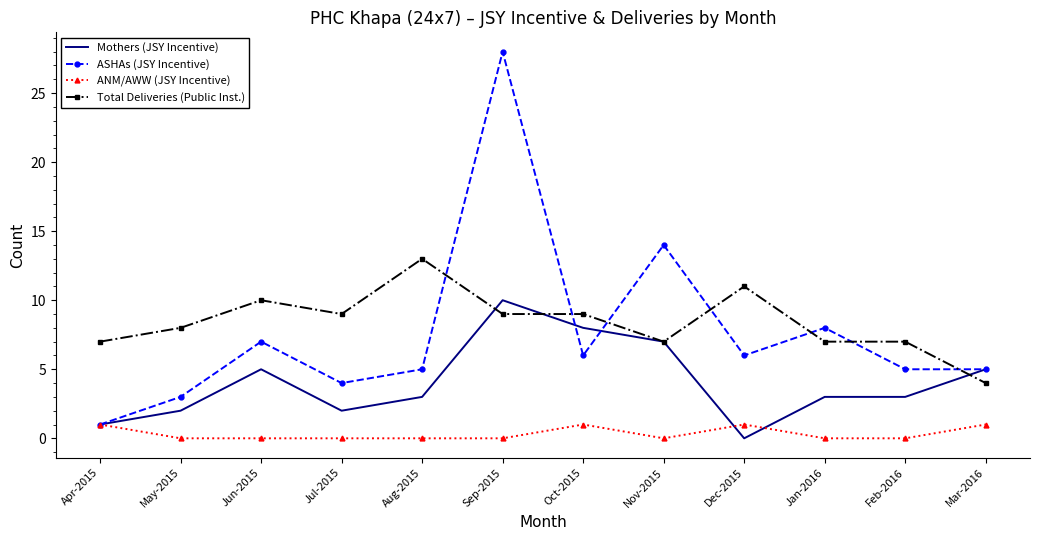

What position from the right is Jun-2015?

10